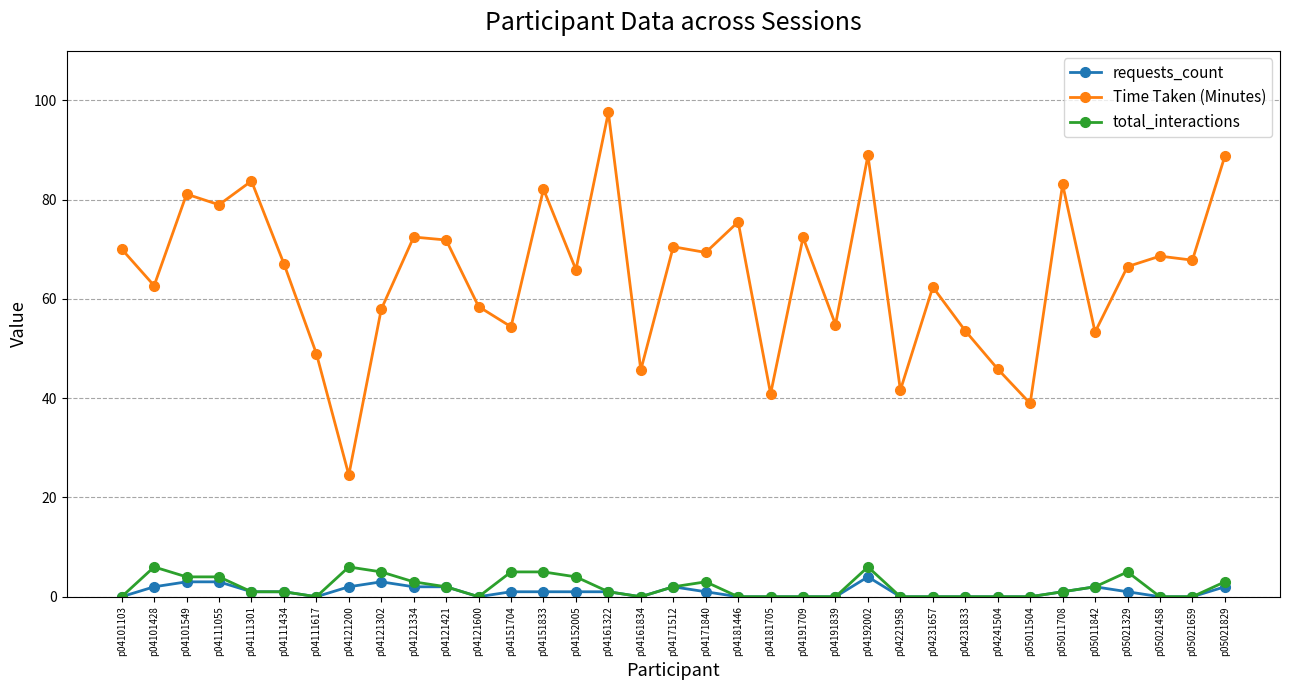

The Time Taken (Minutes) series shows 57.9 at p04121302. True or false?

True